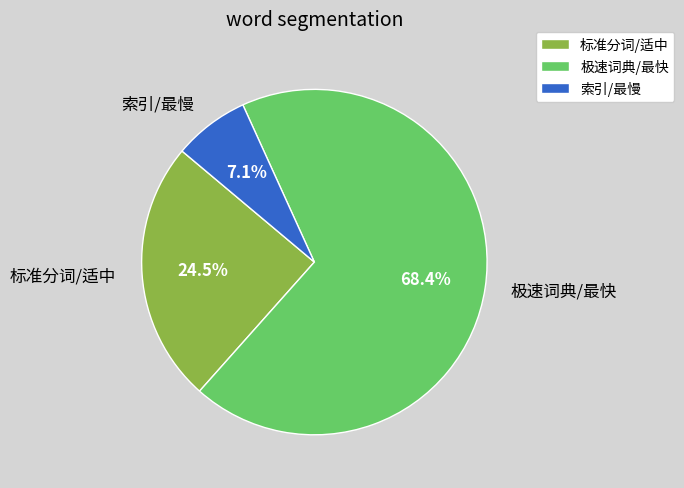

Rank the categories by value from lowest to highest.

索引/最慢, 标准分词/适中, 极速词典/最快